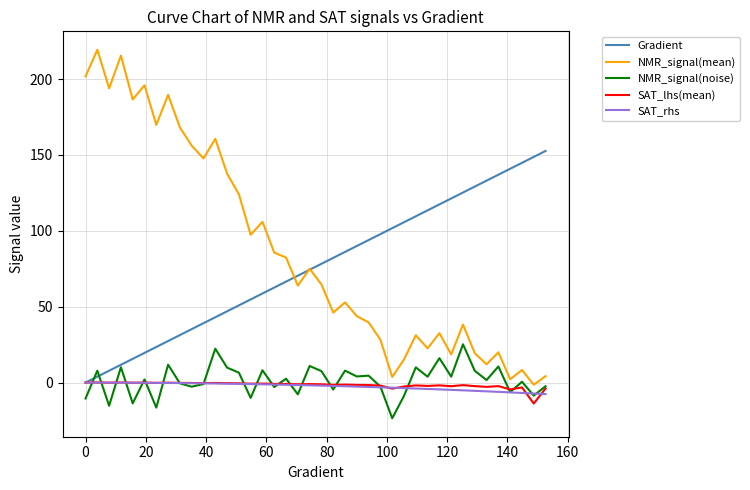

Which series has the widest spread of values?

NMR_signal(mean)